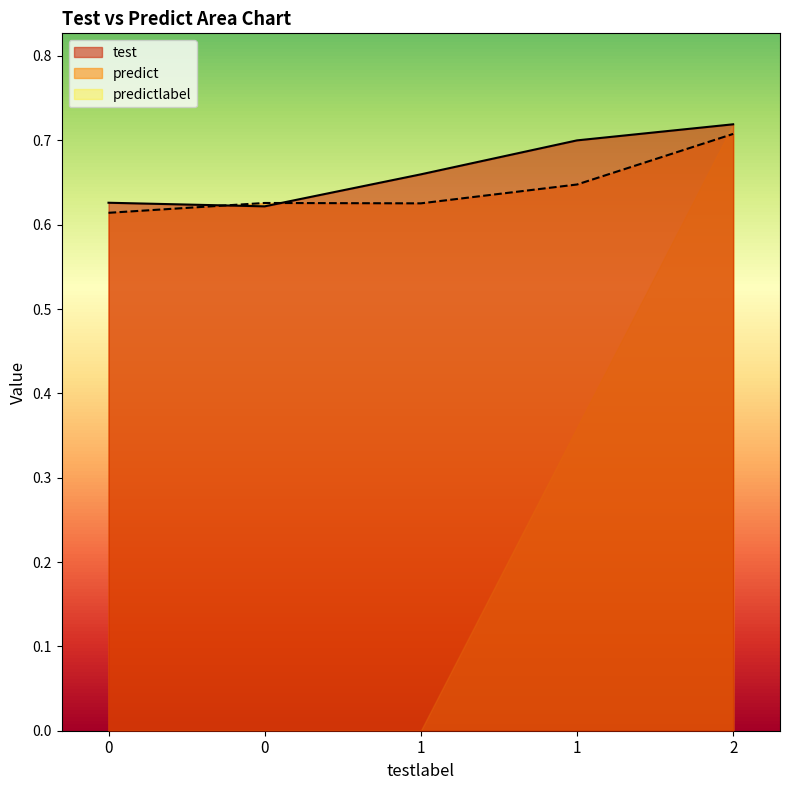

Does the chart have visible grid lines?

No